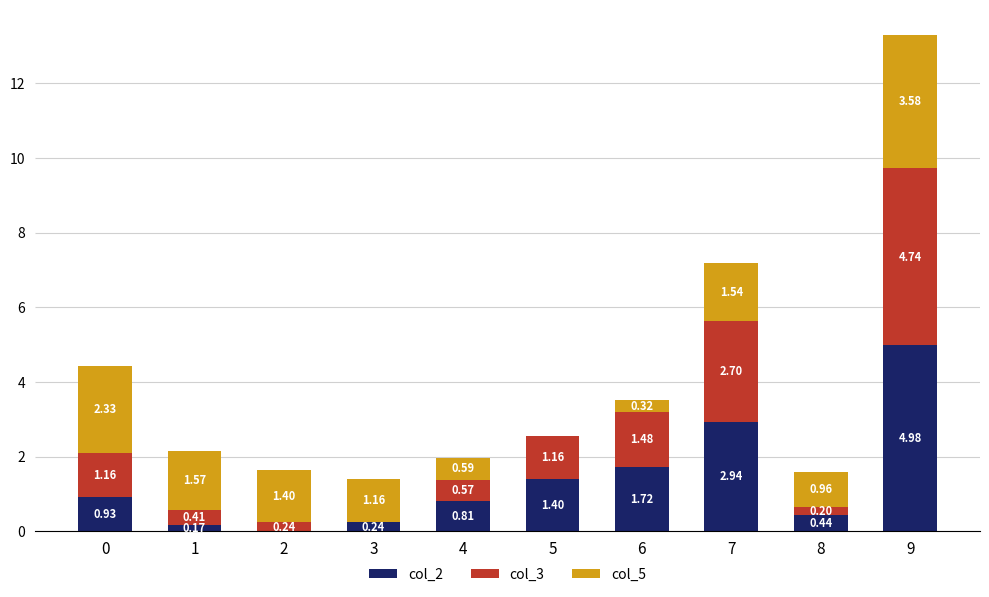

What is the sum of all col_2 values?

13.6